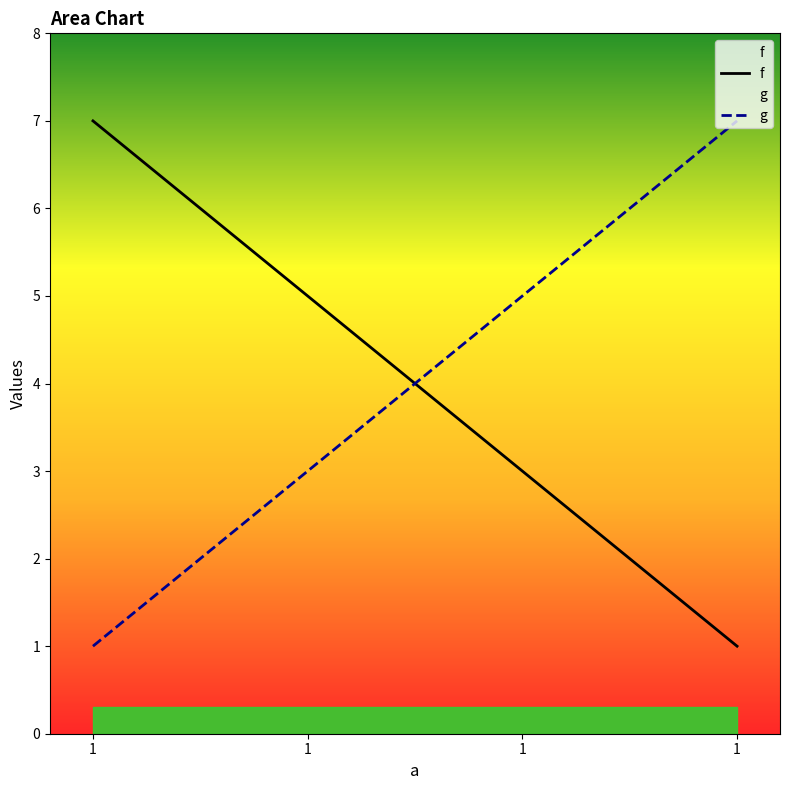

Reading right to left, extract all data points from this chart.

f: 1	3	5	7
g: 7	5	3	1